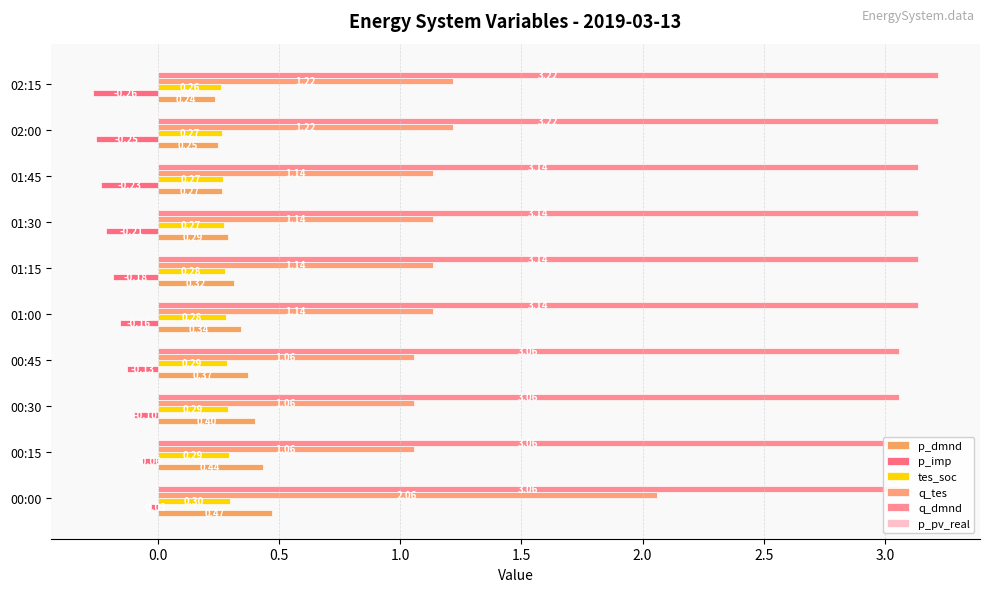

Is it true that q_dmnd equals 3.1 at 00:30?

True